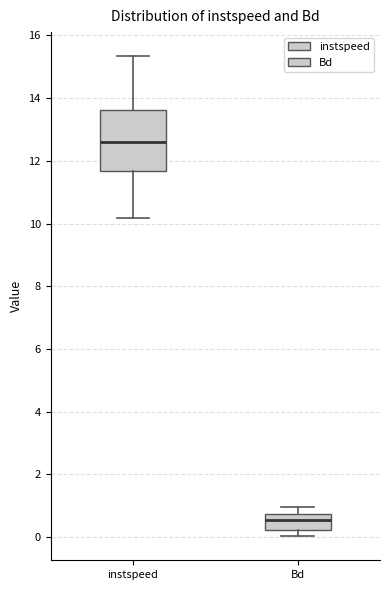

Which box has the lowest median line?

Bd